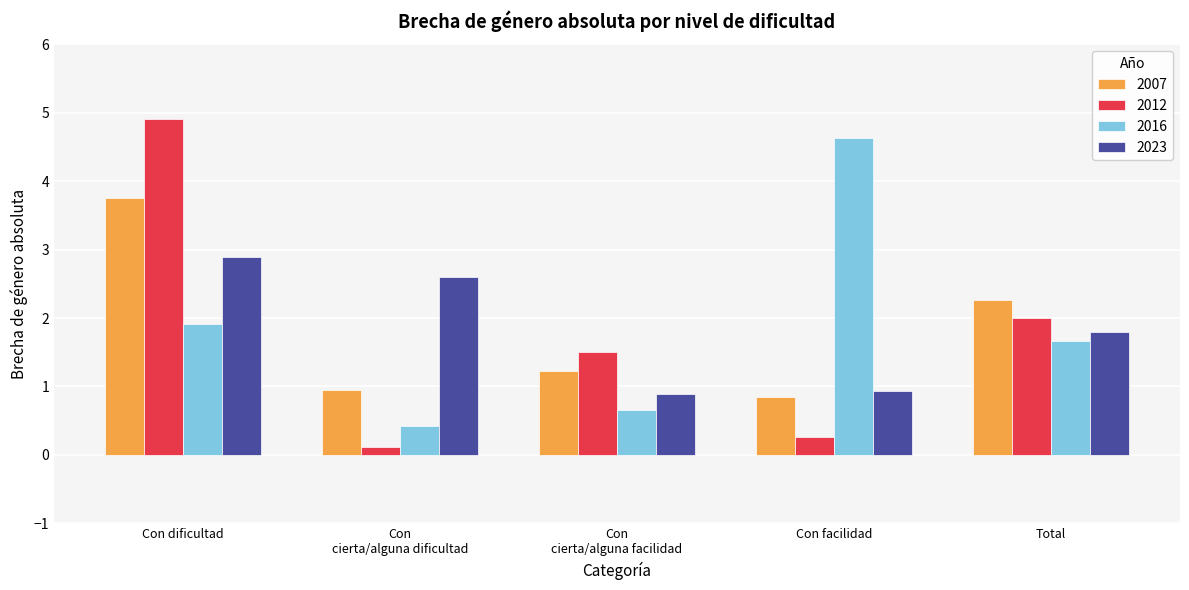

How many categories are shown in the chart?

5